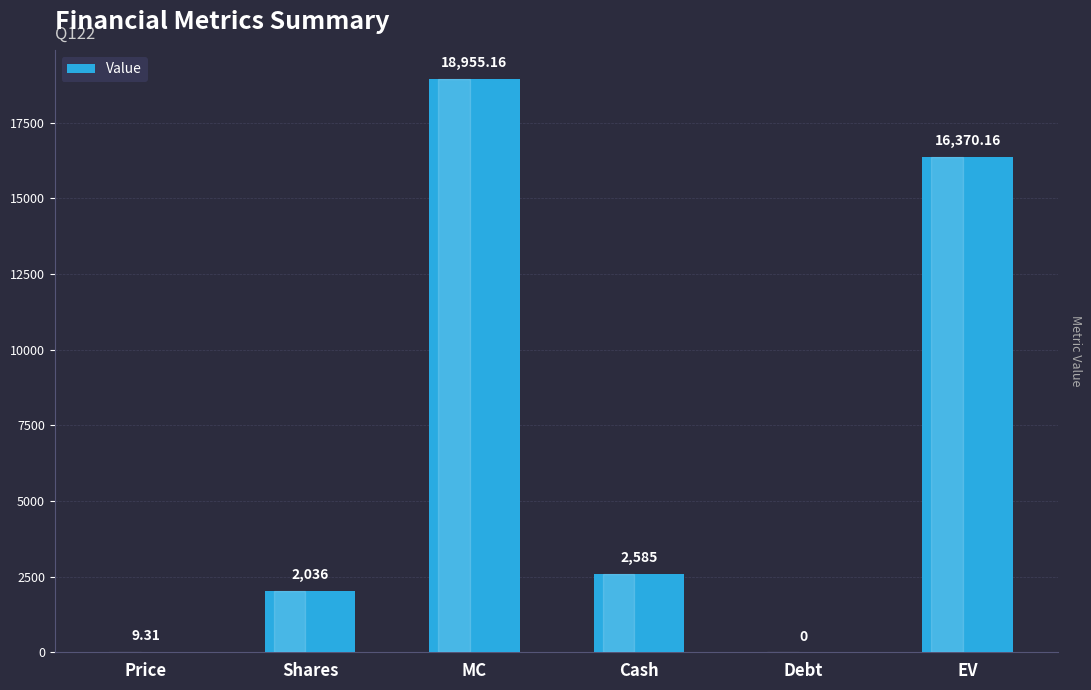

Reading left to right, transcribe all the data shown in this chart.

Price=9.3	Shares=2036.0	MC=18955.2	Cash=2585.0	Debt=0.0	EV=16370.2